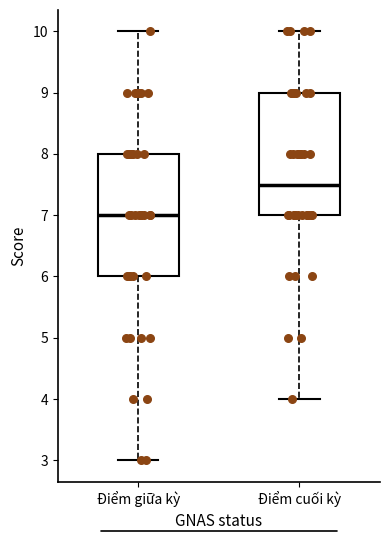

Reading left to right, transcribe this box plot: for each box, give where its median line is, the range the box spans, and where its two whiskers end, as read against the y-axis. The values are not printed on the chart, so give them approximately, as read against the axis.

Điểm giữa kỳ: median 7.0, box 6.0 to 8.0, whiskers 3.0 to 10.0
Điểm cuối kỳ: median 7.5, box 7.0 to 9.0, whiskers 4.0 to 10.0